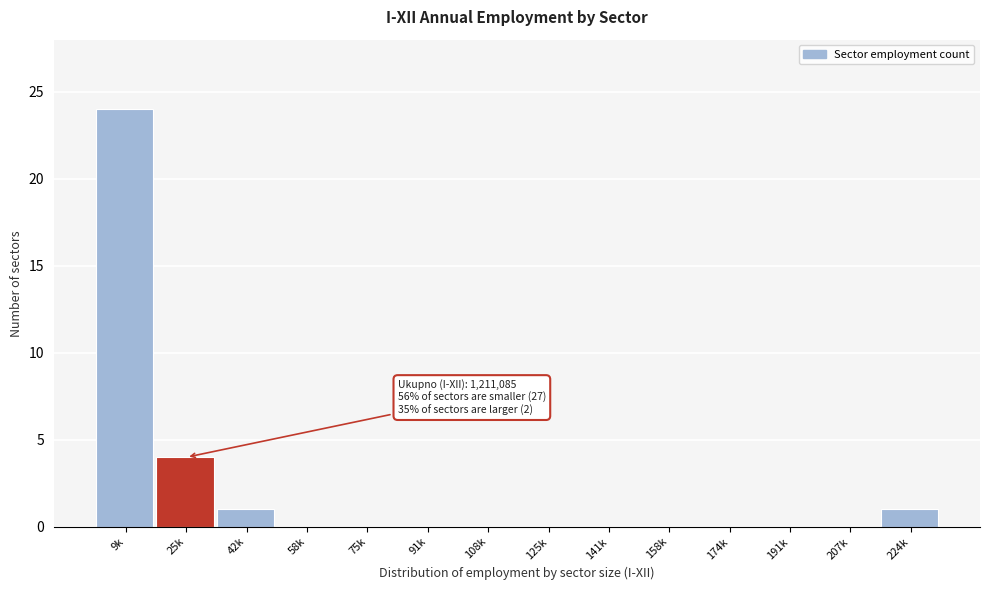

Reading right to left, what are all the values shown in this chart?

224k=1	207k=0	191k=0	174k=0	158k=0	141k=0	125k=0	108k=0	91k=0	75k=0	58k=0	42k=1	25k=4	9k=24